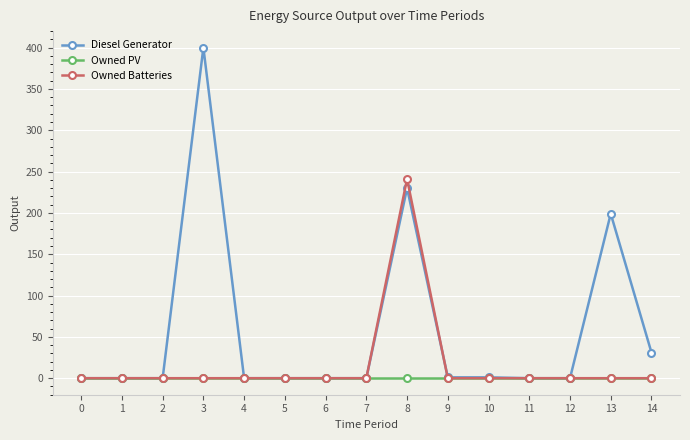

What are all the series names shown in the legend?

Diesel Generator, Owned PV, Owned Batteries